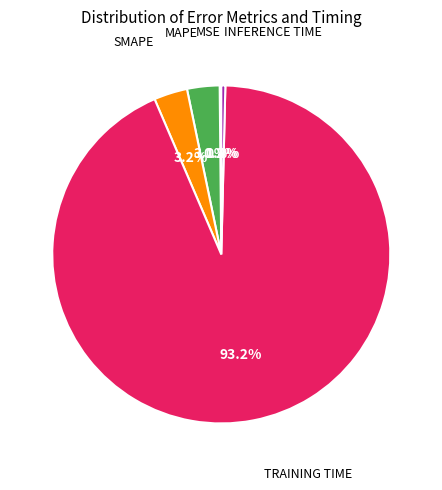

Is there any slice that represents more than half of the pie?

Yes